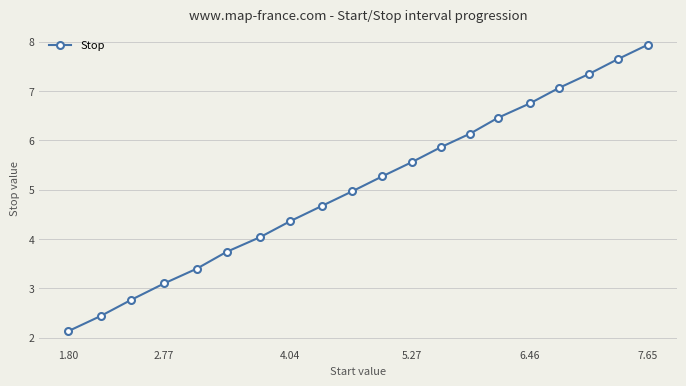

What is the smallest value displayed?

2.1